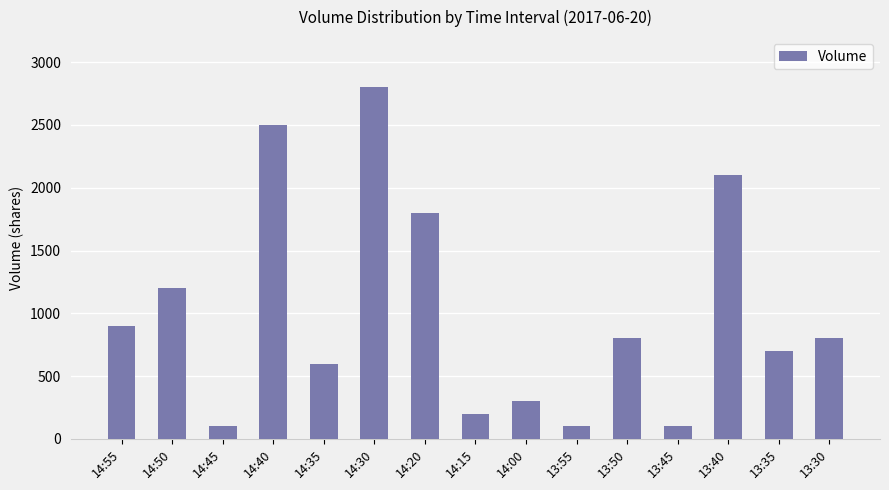

What is the maximum value shown in the chart?

2800